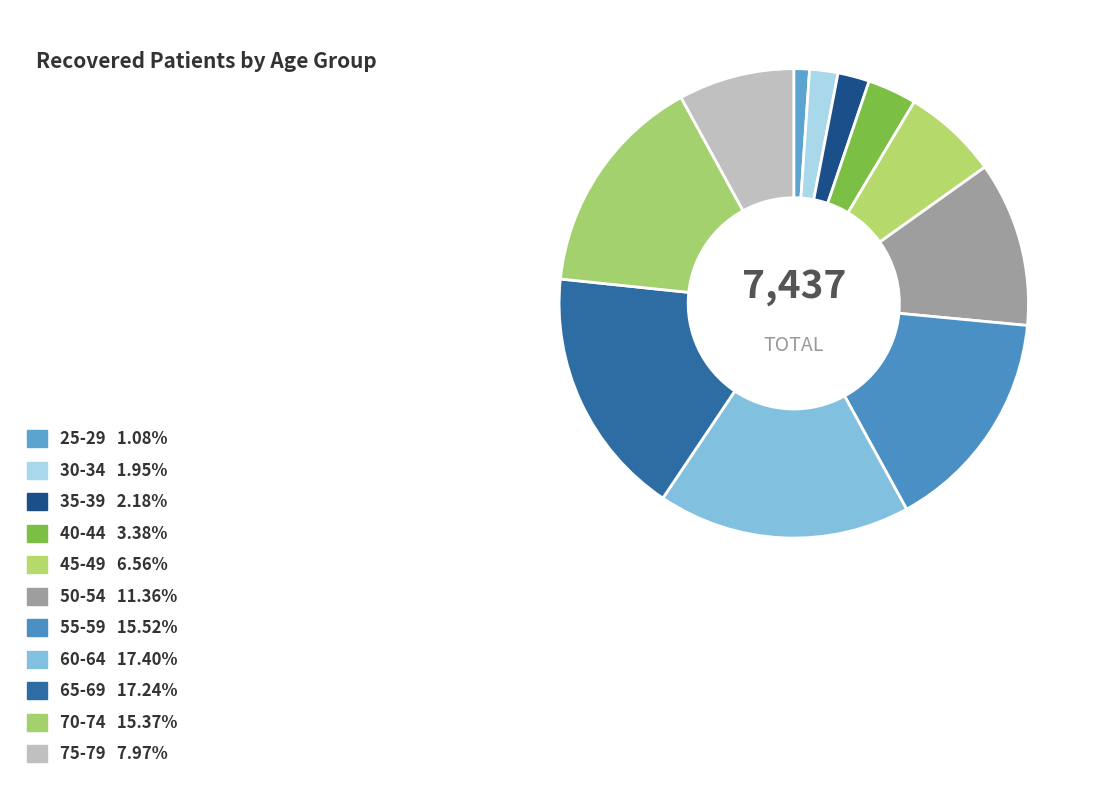

How many slices are in this pie chart?

11